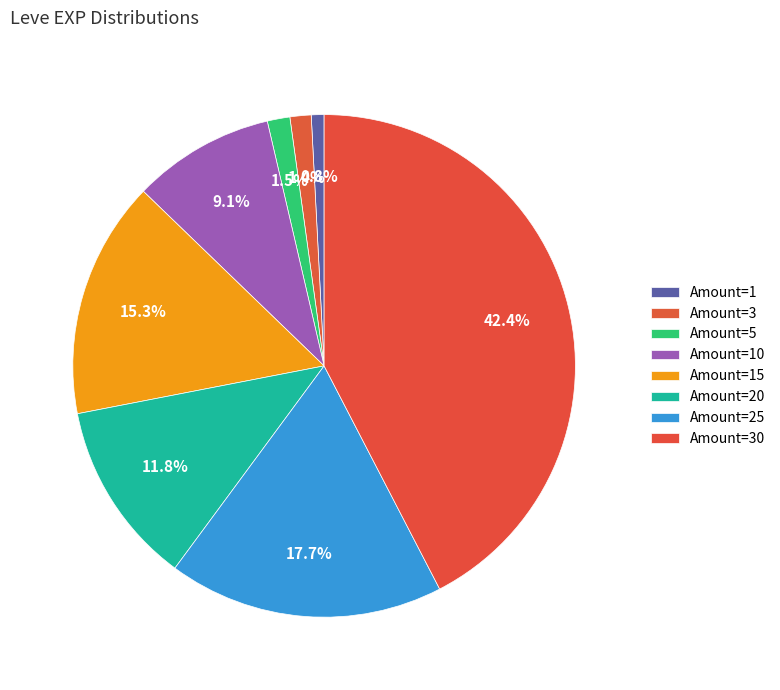

To the nearest percent, what is the average slice percentage?

12%